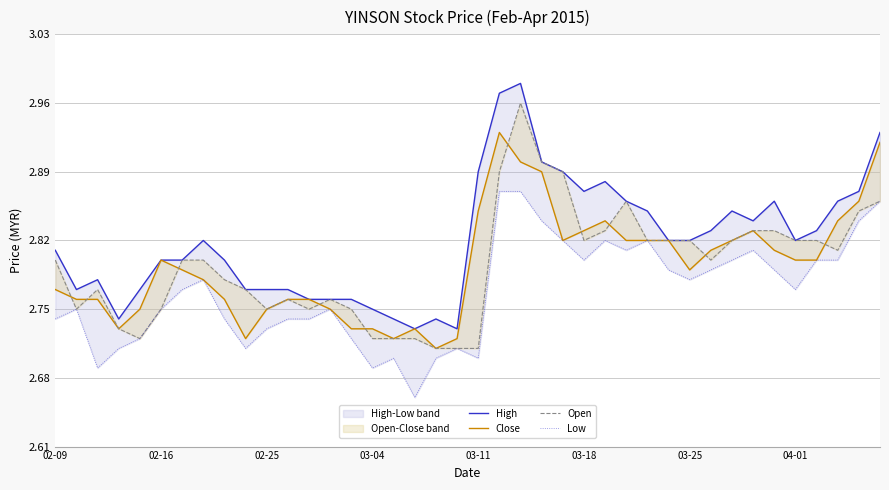

What is the difference between the maximum and second lowest values in the High series?

0.2